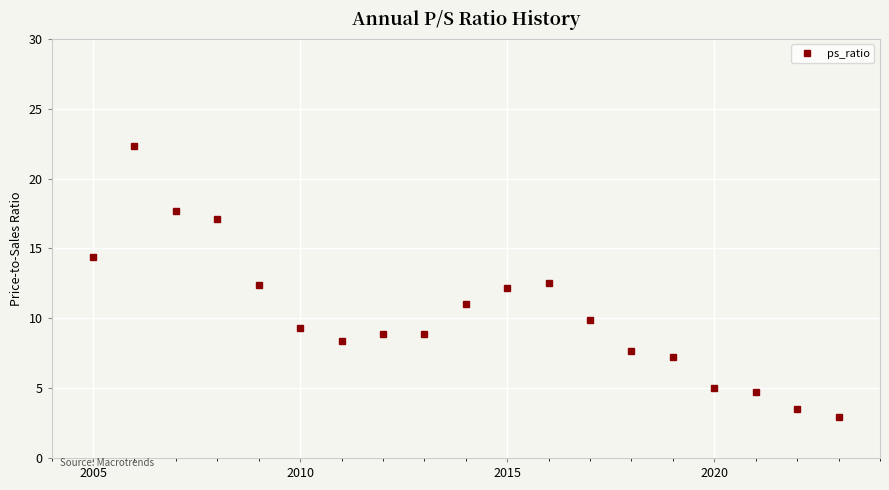

True or false: there are more than 1 points higher than both neighbors.

True